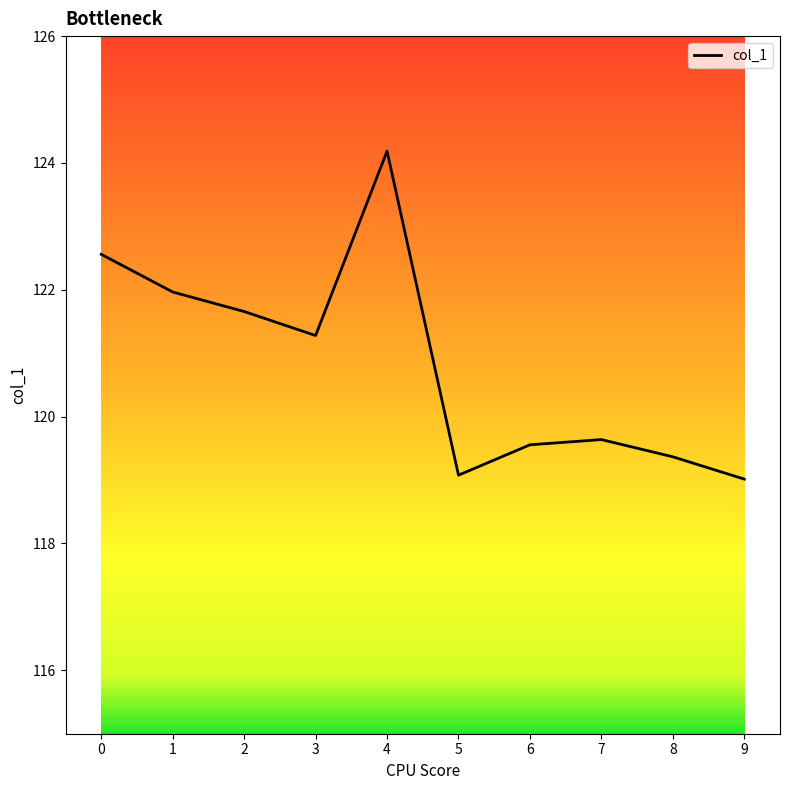

What is the sum of the values at 7 and 4?

243.8